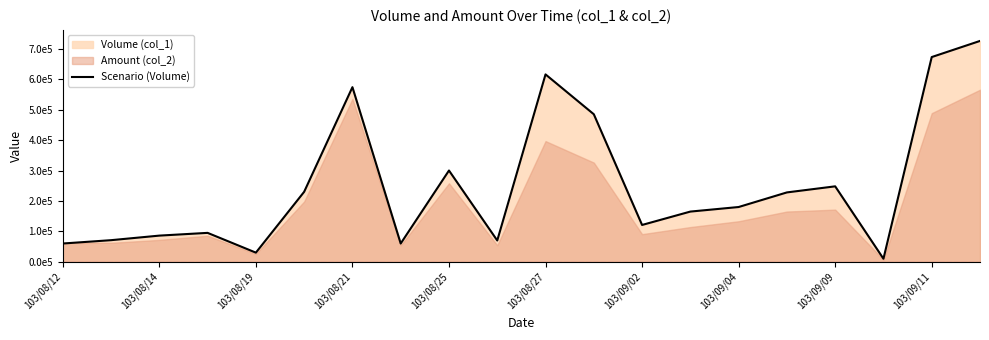

What is the maximum value shown in the chart?

726000